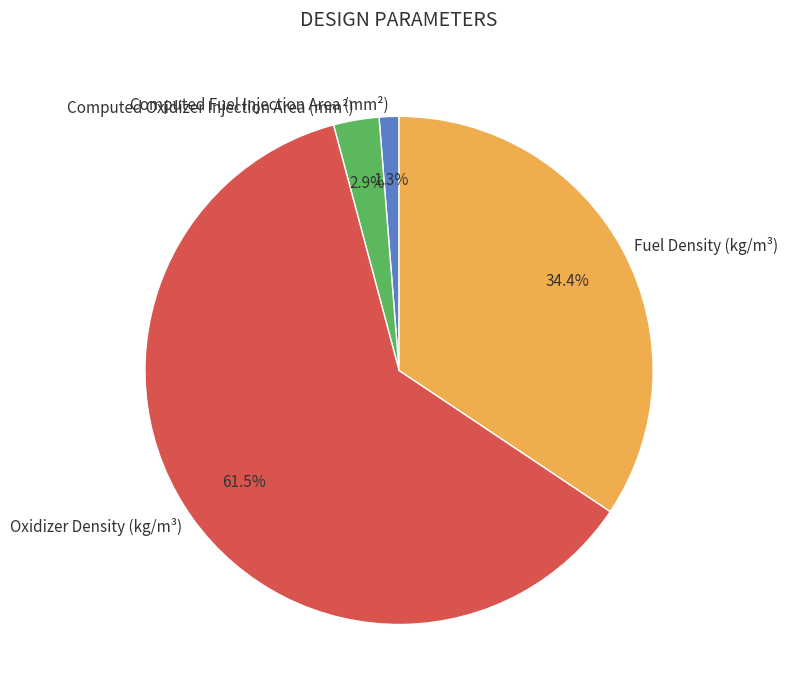

True or false: Computed Oxidizer Injection Area (mm²) accounts for 12% of the total.

False